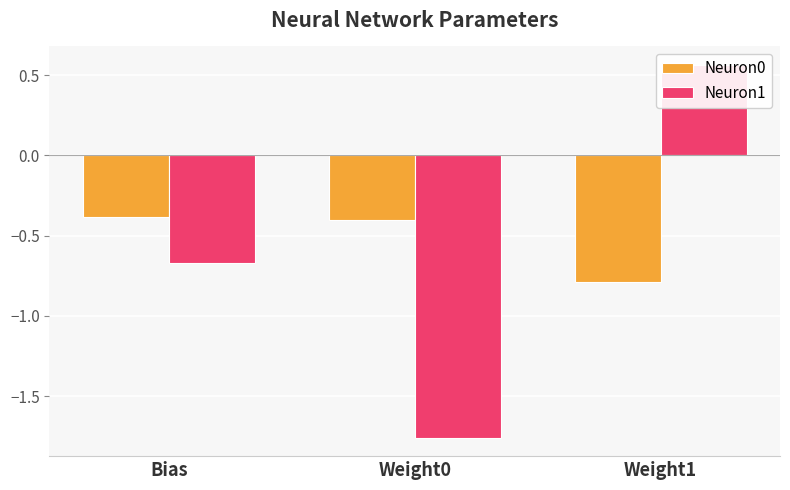

What is the label of the 2nd bar from the right?

Weight0